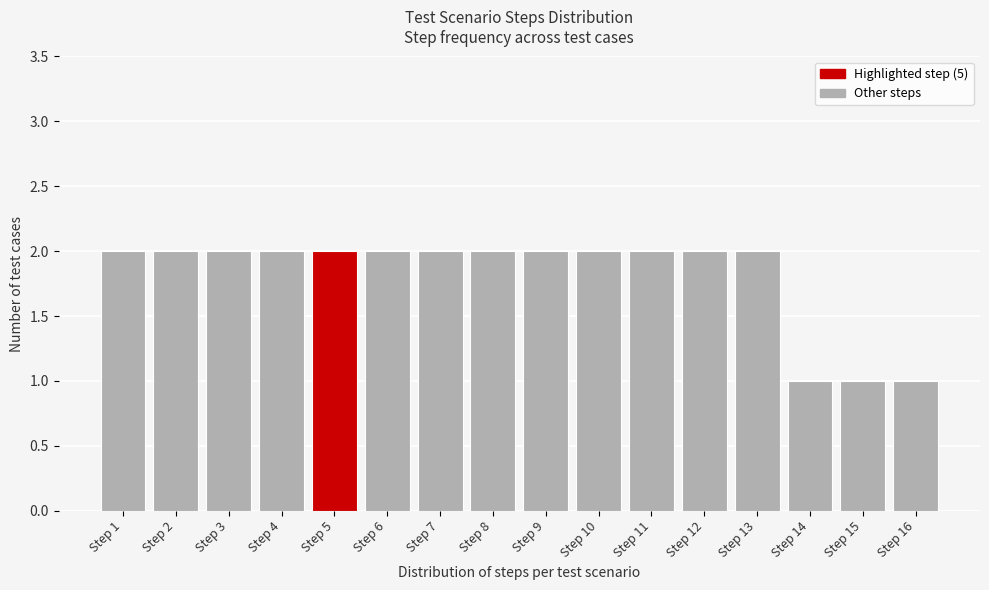

Reading left to right, transcribe all the data shown in this chart.

Step 1=2	Step 2=2	Step 3=2	Step 4=2	Step 5=2	Step 6=2	Step 7=2	Step 8=2	Step 9=2	Step 10=2	Step 11=2	Step 12=2	Step 13=2	Step 14=1	Step 15=1	Step 16=1